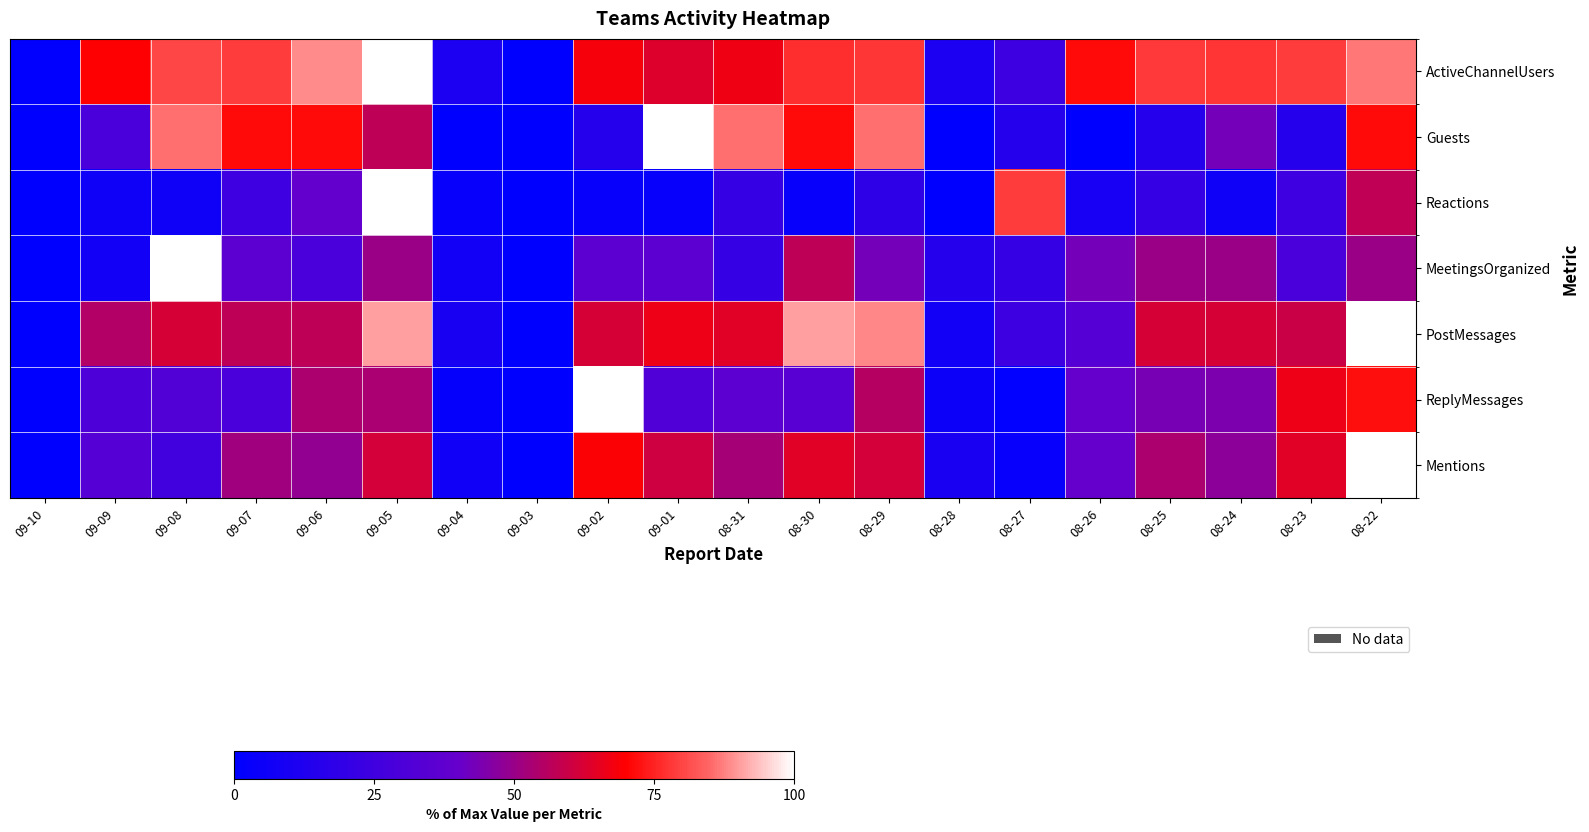

At which category is the sum across all series the highest?

08-22